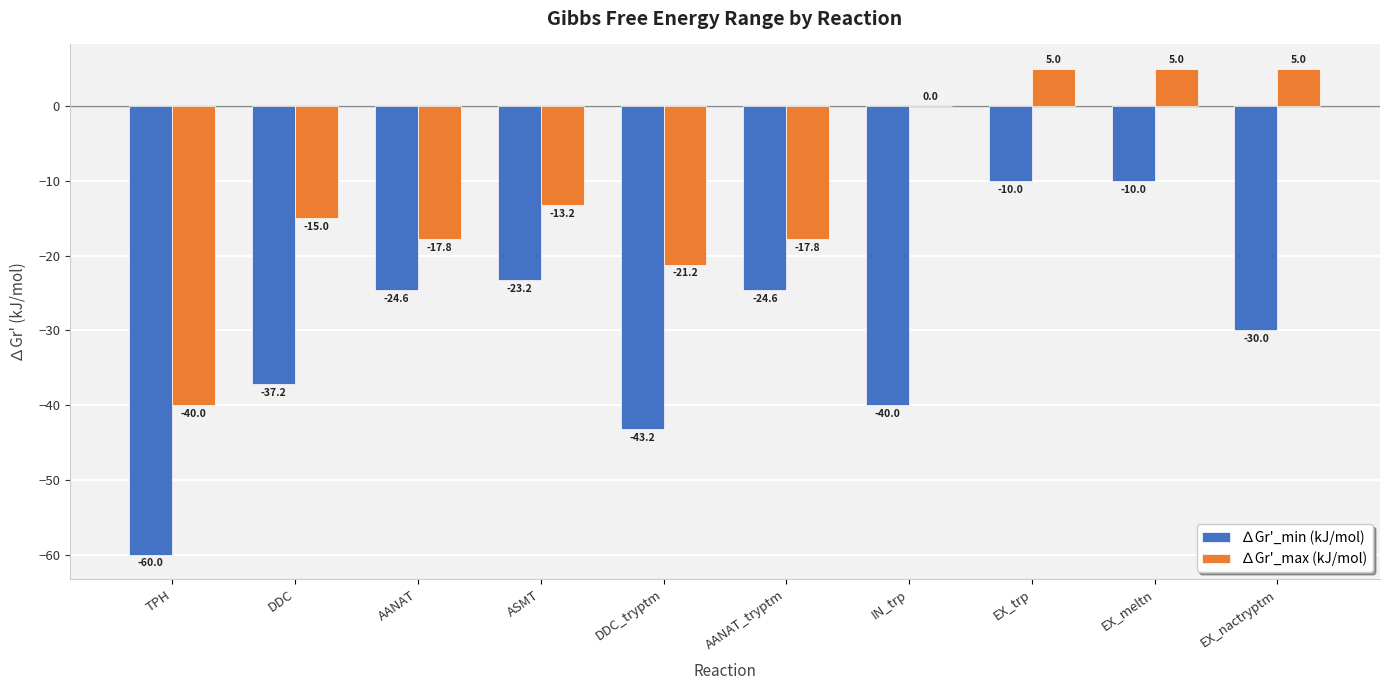

Which series has the widest spread of values?

∆Gr'_min (kJ/mol)